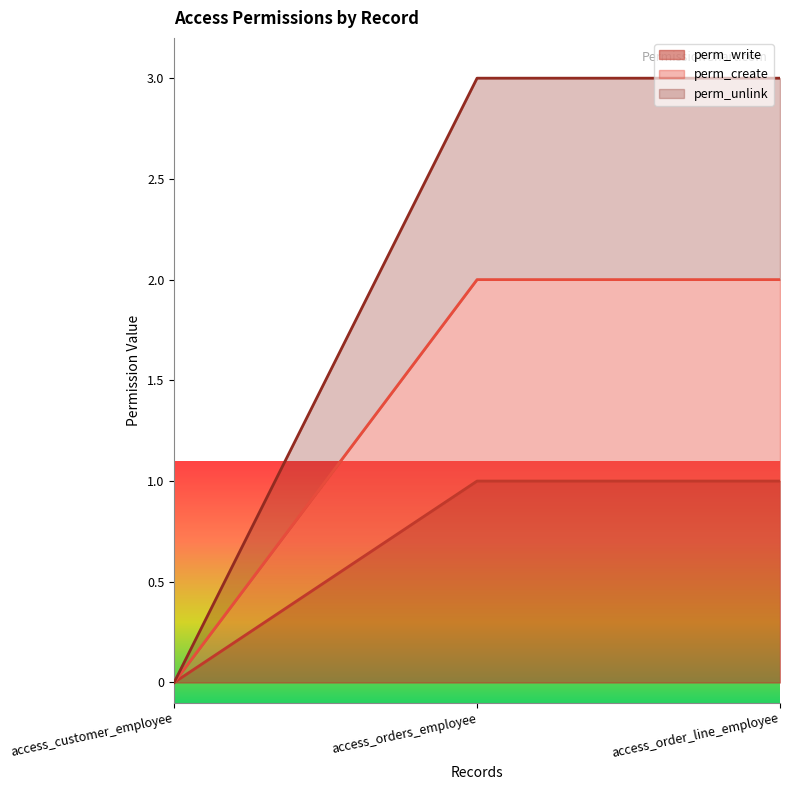

What is the difference between the maximum and minimum values in the perm_write series?

1